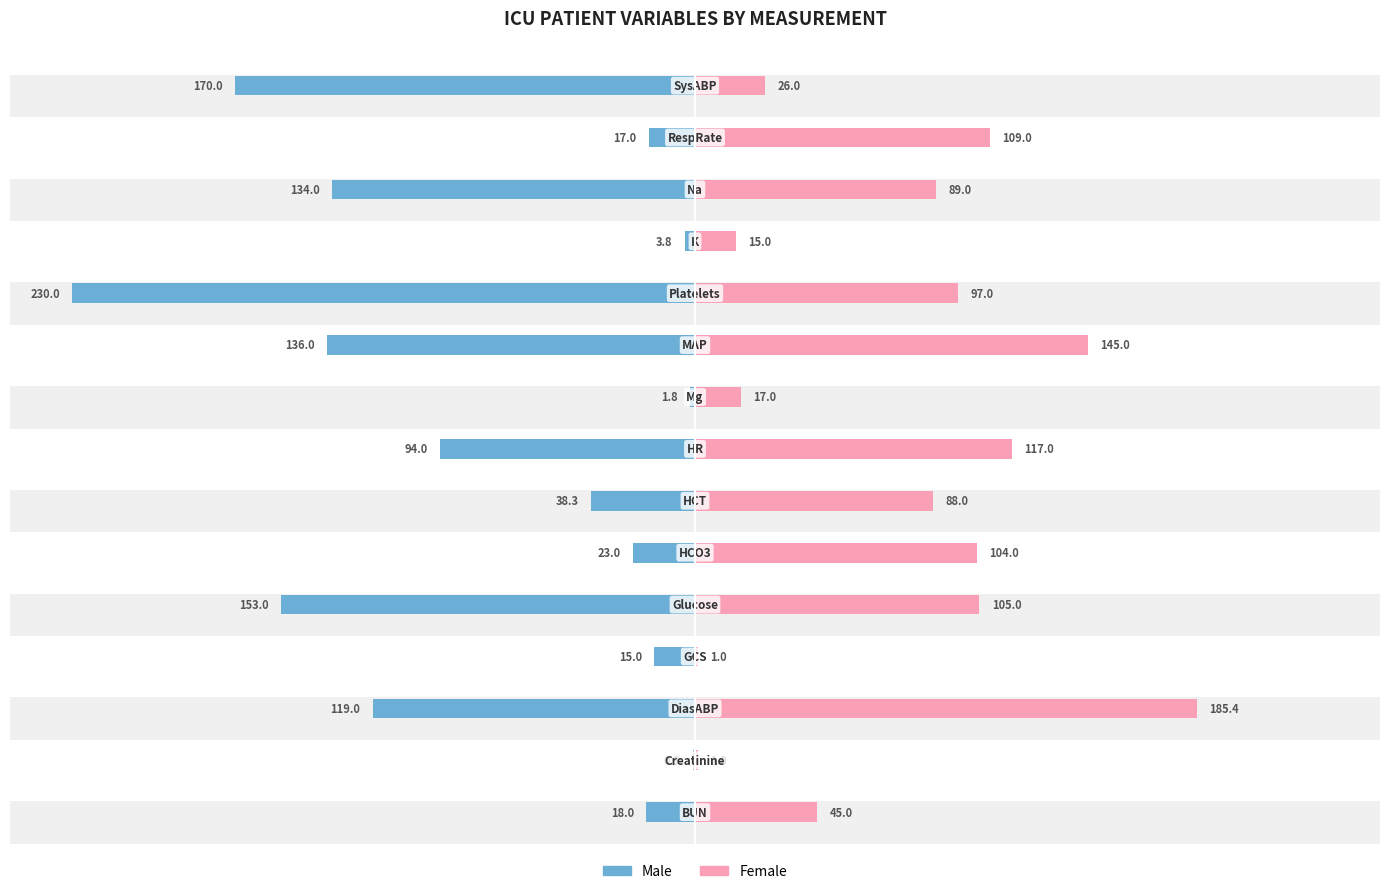

How many values in the Female series are below 89?

7